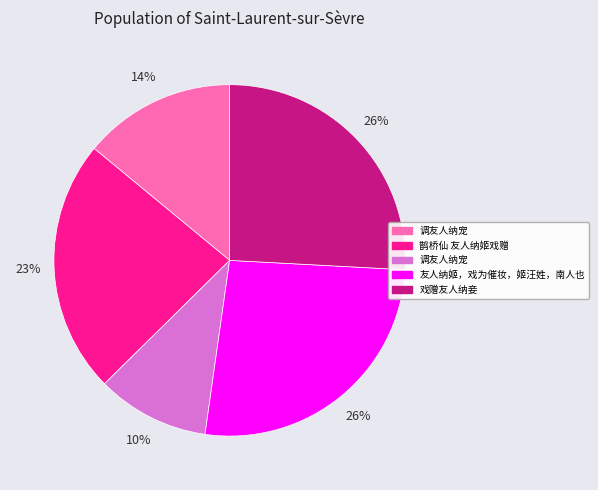

How many slices are in this pie chart?

5